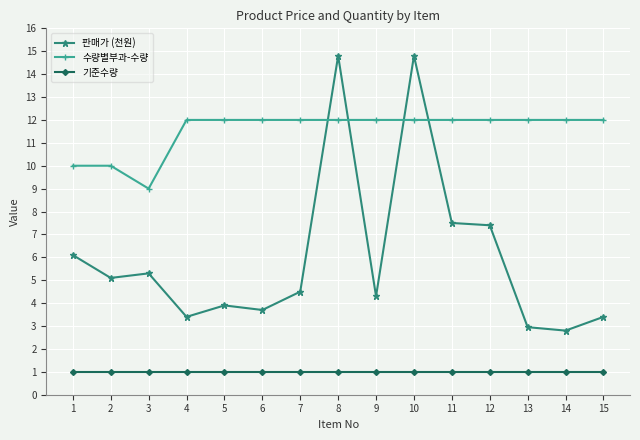

What is the highest value of the 판매가 (천원) series?

14.8